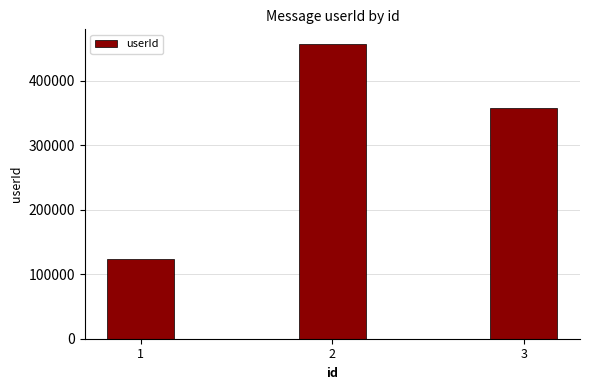

How many values are between 123654 and 456987?

3